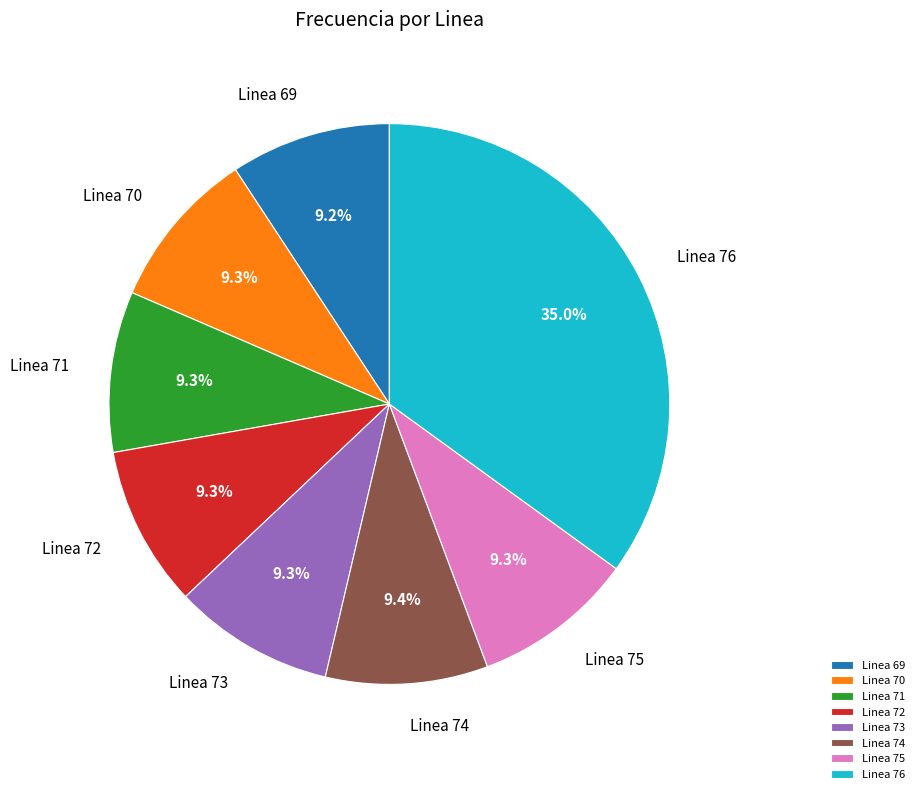

What portion of the pie excludes Linea 70?

90.7%